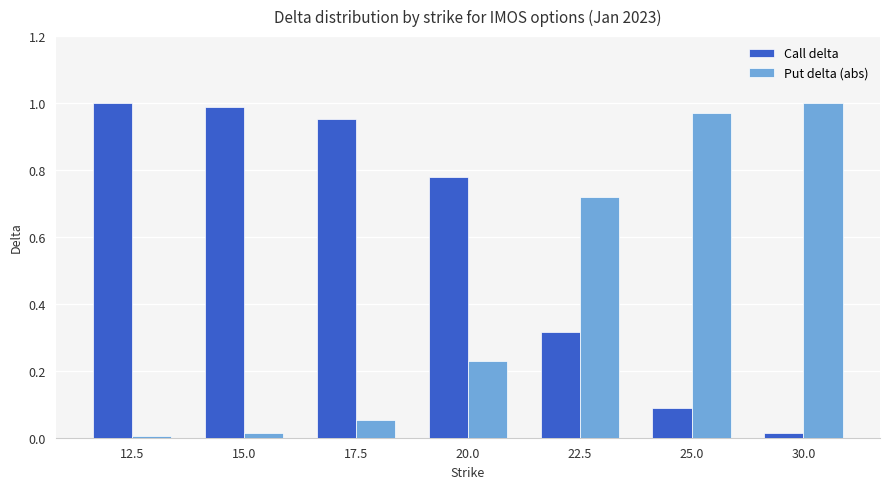

At which label does Put delta (abs) reach its peak?

30.0